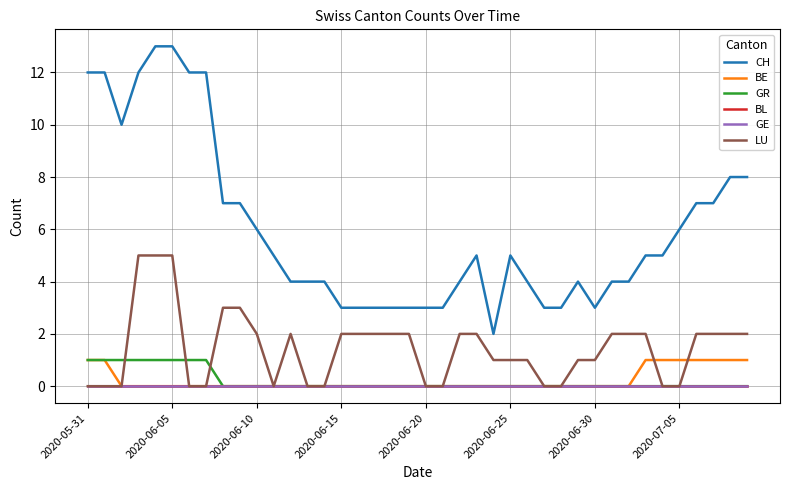

What is the difference between the maximum and minimum values in the LU series?

5